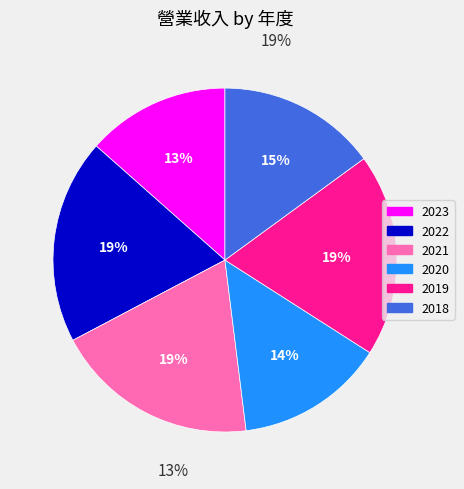

What is the total percentage of 2022 and 2021?

38.5%